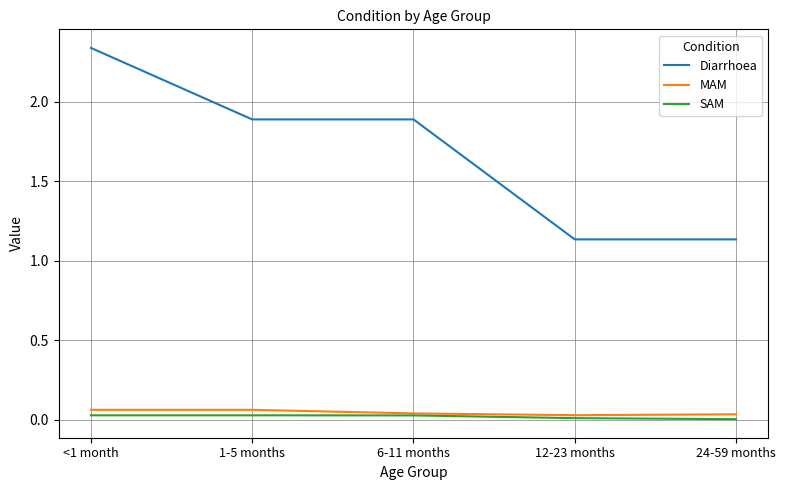

At 24-59 months, list the series in order from largest to smallest.

Diarrhoea, MAM, SAM